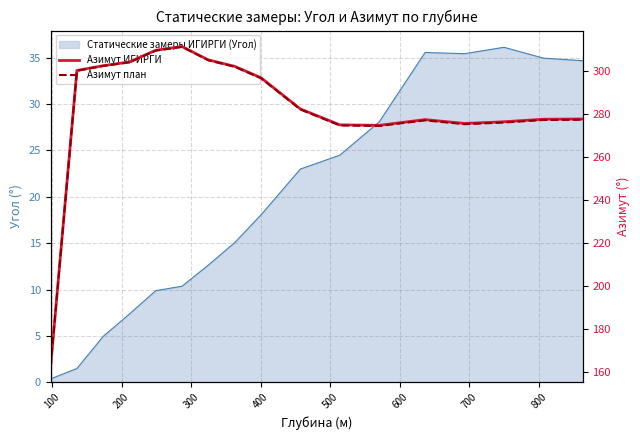

True or false: Азимут план and Азимут ИГИРГИ cross at least once.

False